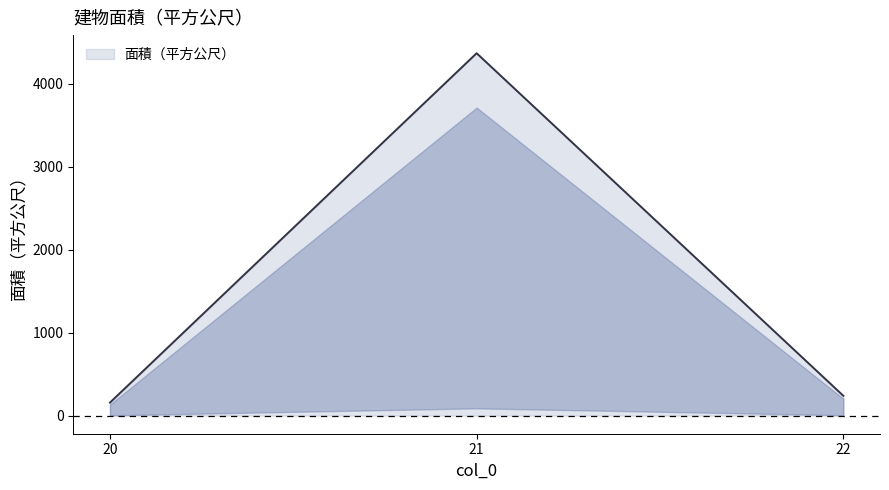

Count the number of data series in this chart.

1